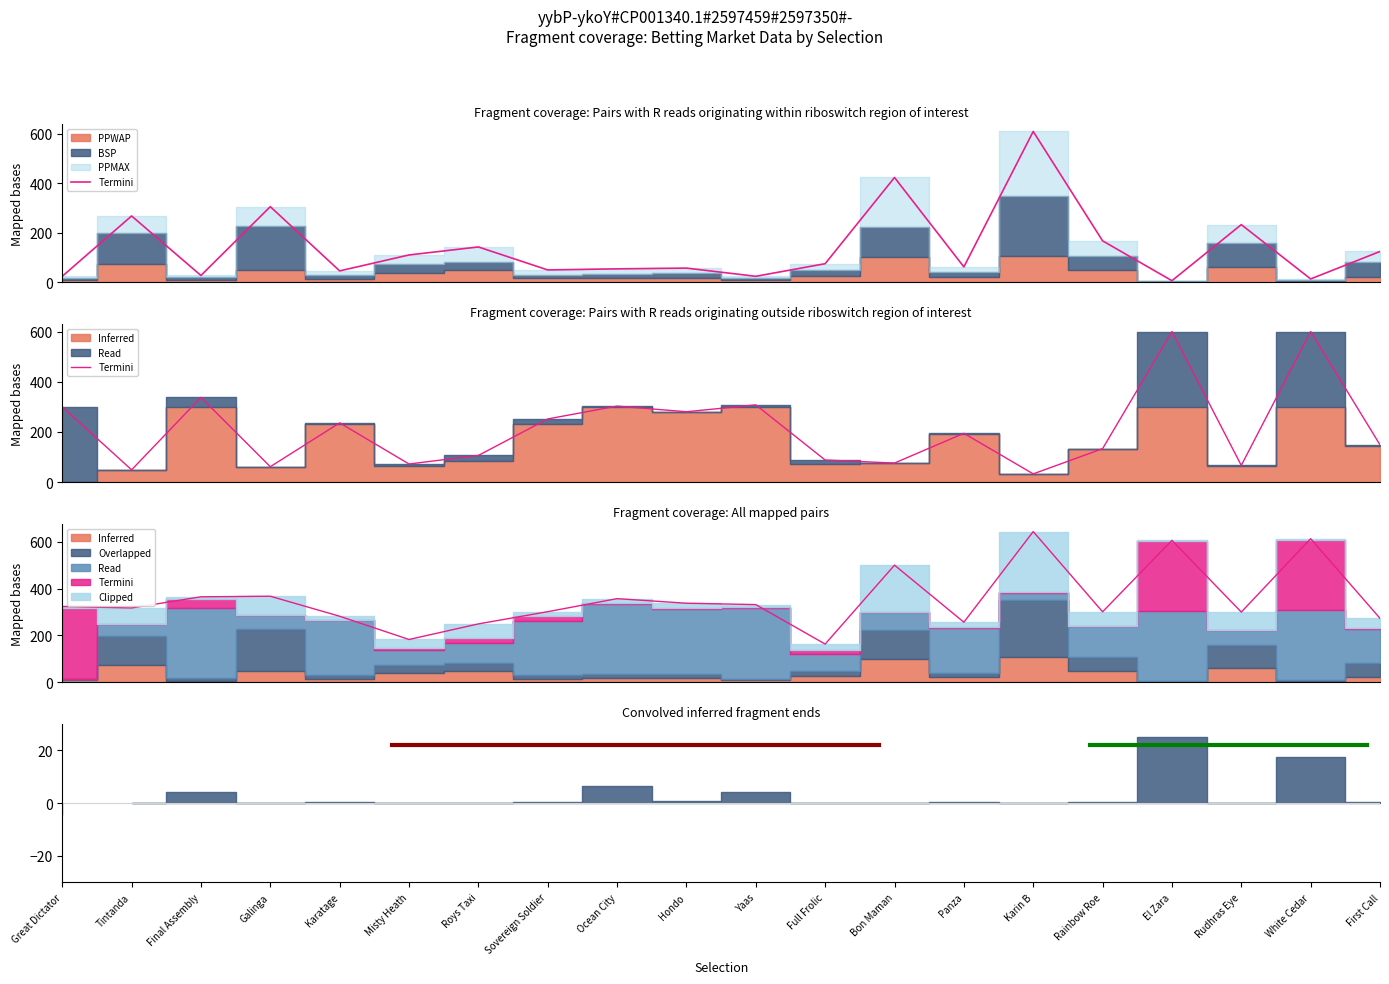

What is the label of the 15th point from the left?

Karin B